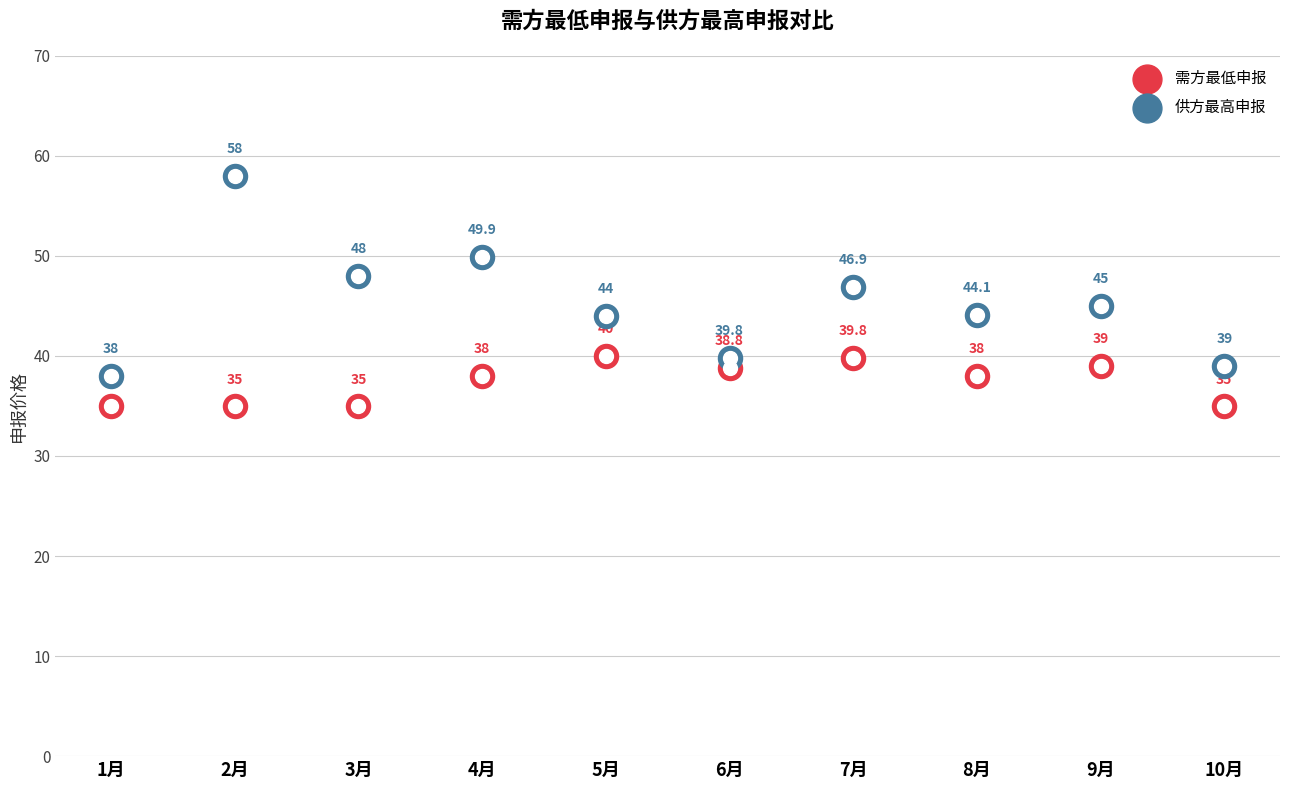

Which series contains the highest Y value?

供方最高申报